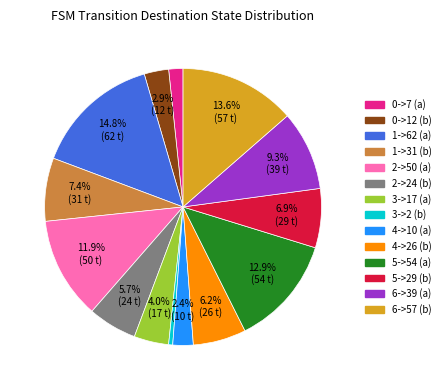

What portion of the pie excludes 6->57 (b)?

86.4%